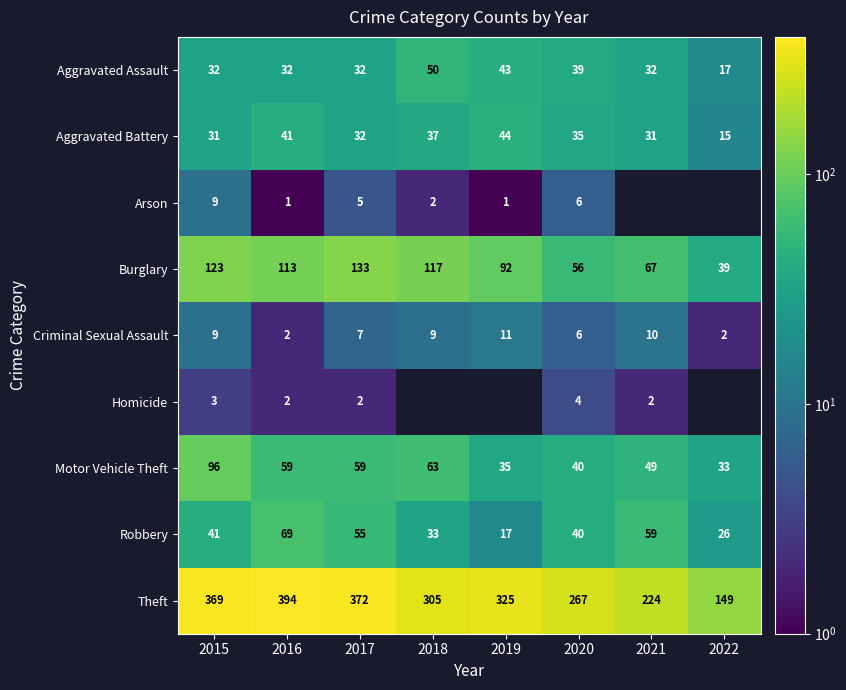

Which series changed the most between 2016 and 2017?

Theft